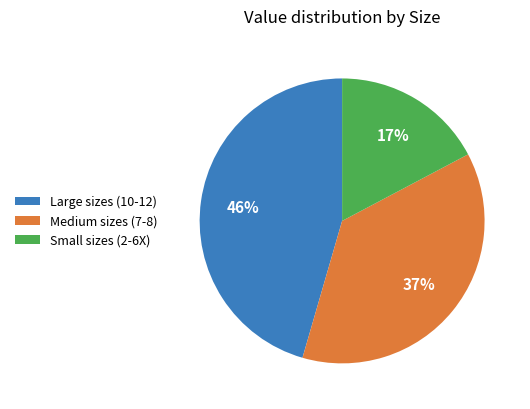

True or false: Medium sizes (7-8) accounts for 37% of the total.

True